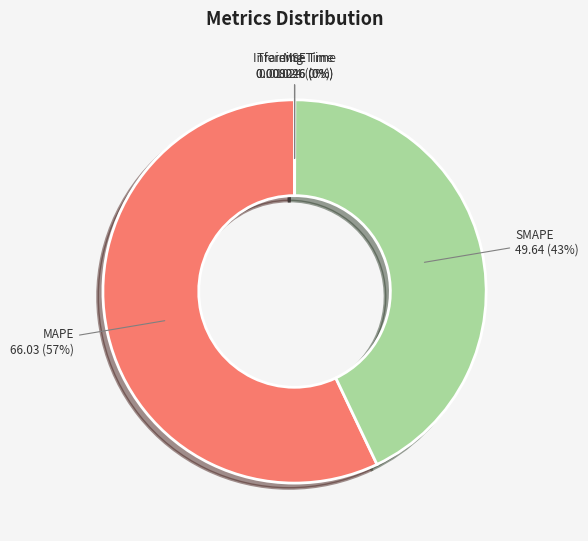

Is it true that SMAPE is 43% of the pie?

True